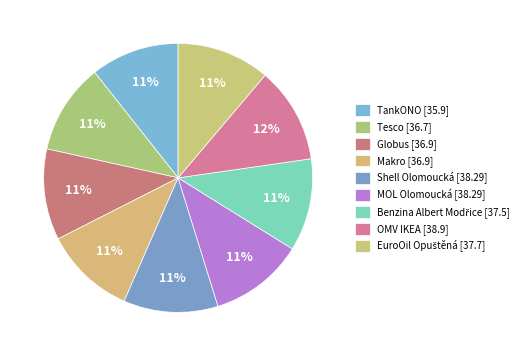

Rank the categories by value from lowest to highest.

TankONO, Tesco, Globus, Makro, Benzina Albert Modřice, EuroOil Opuštěná, Shell Olomoucká, MOL Olomoucká, OMV IKEA